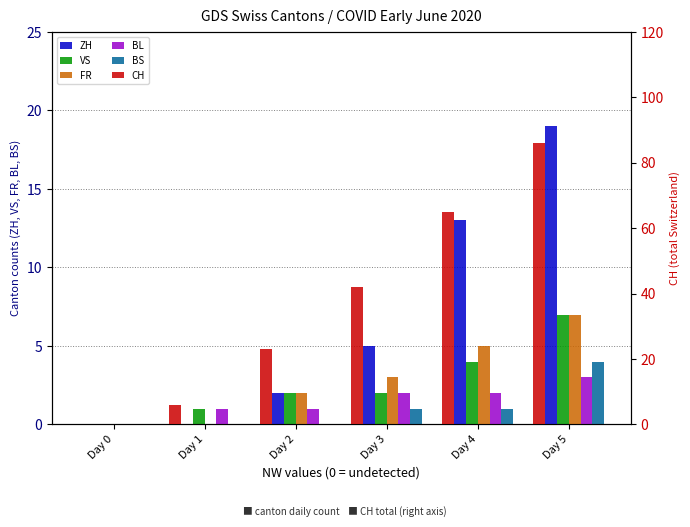

How many series are shown in this chart?

6